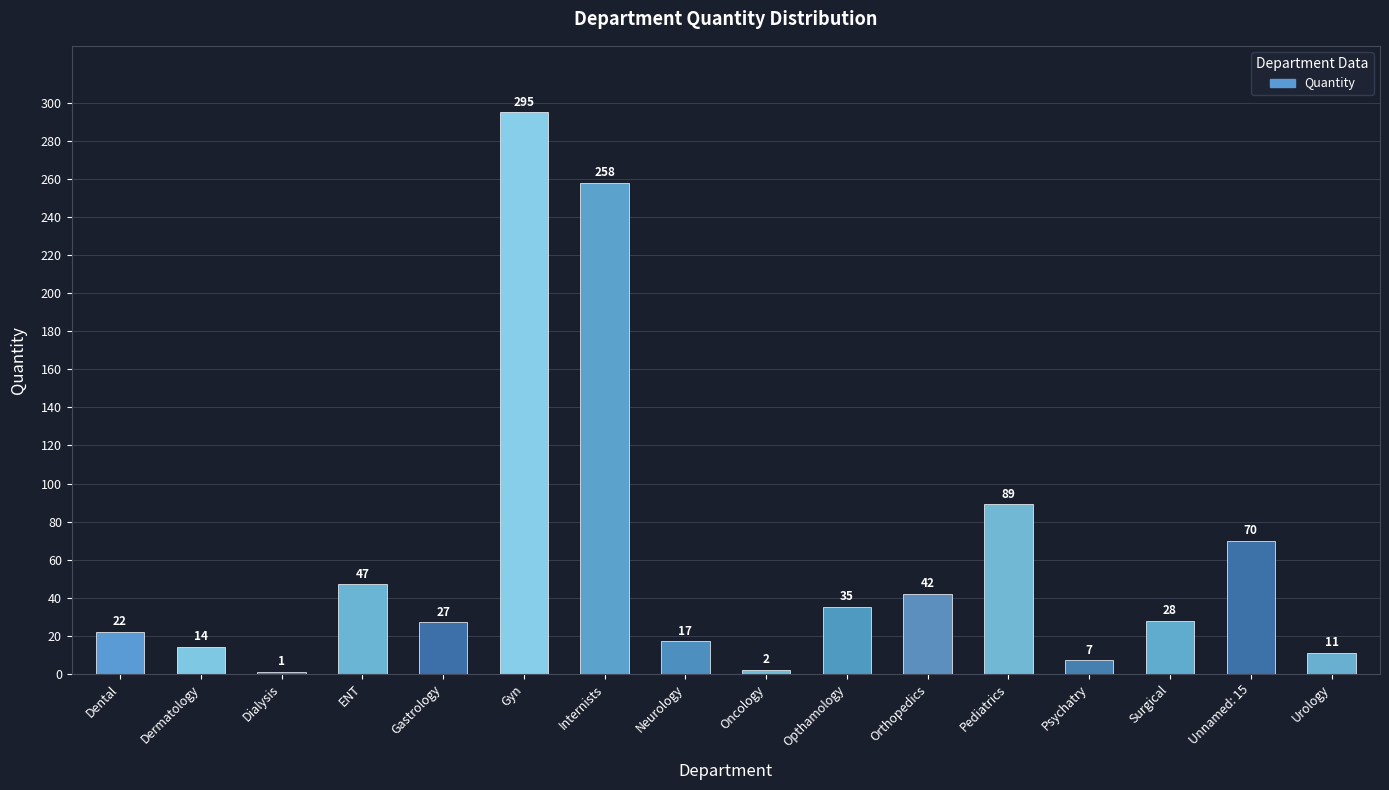

What is the label of the 16th bar from the right?

Dental